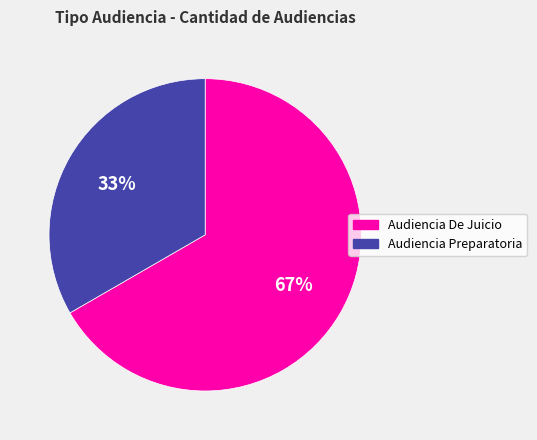

Rank the categories by value from highest to lowest.

Audiencia De Juicio, Audiencia Preparatoria